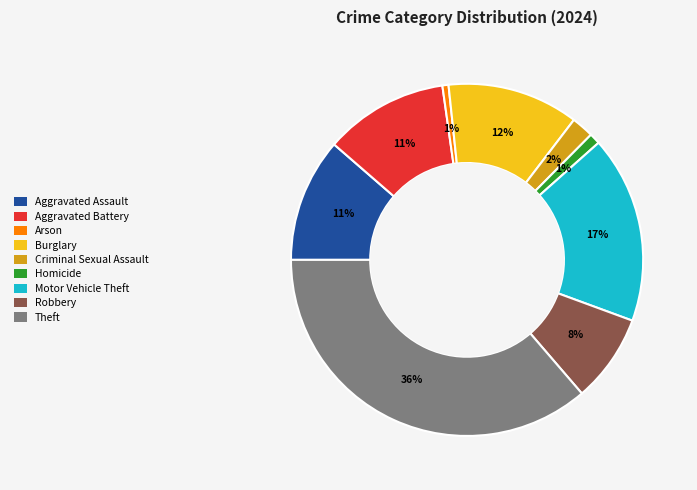

Is the sum of Burglary and Motor Vehicle Theft greater than half?

No